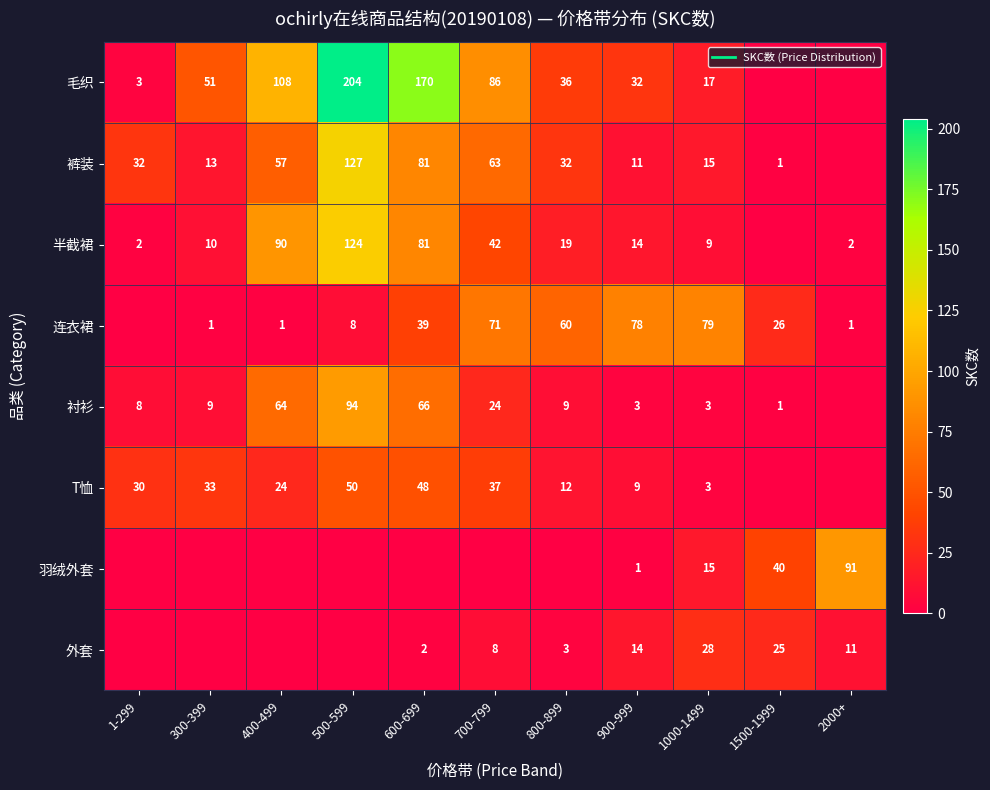

What is the difference between the second highest and minimum values in the 毛织 series?

170